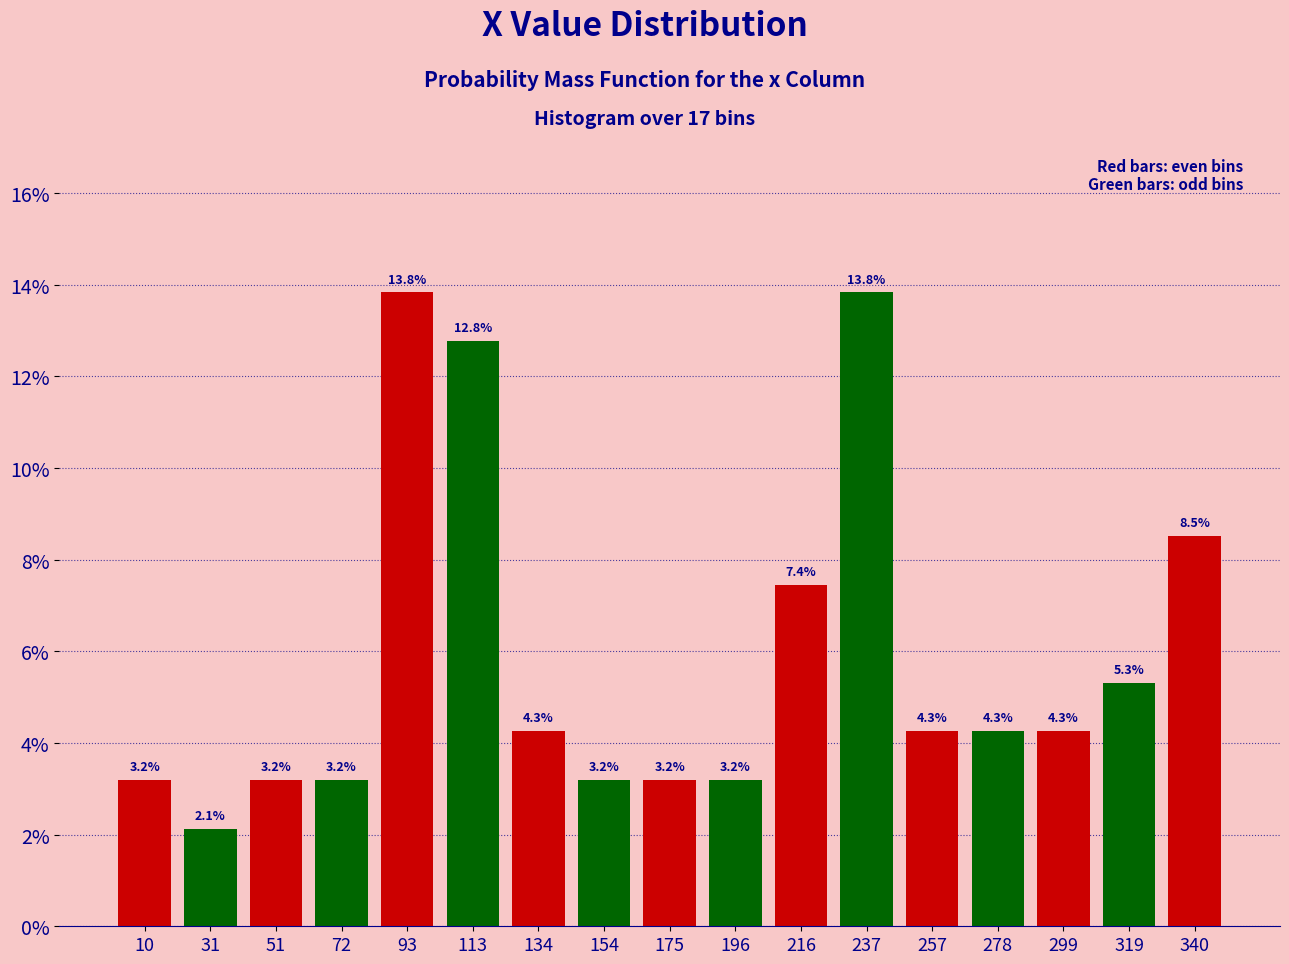

Reading left to right, transcribe this chart: for each bar, give the range it covers on the x-axis and its height. The bar edges are not printed on the chart, so give them approximately, as read against the axis.

0 to 20: 3.2
20 to 40: 2.1
40 to 60: 3.2
60 to 80: 3.2
80 to 105: 13.8
105 to 125: 12.8
125 to 145: 4.3
145 to 165: 3.2
165 to 185: 3.2
185 to 205: 3.2
205 to 225: 7.4
225 to 245: 13.8
245 to 270: 4.3
270 to 290: 4.3
290 to 310: 4.3
310 to 330: 5.3
330 to 350: 8.5